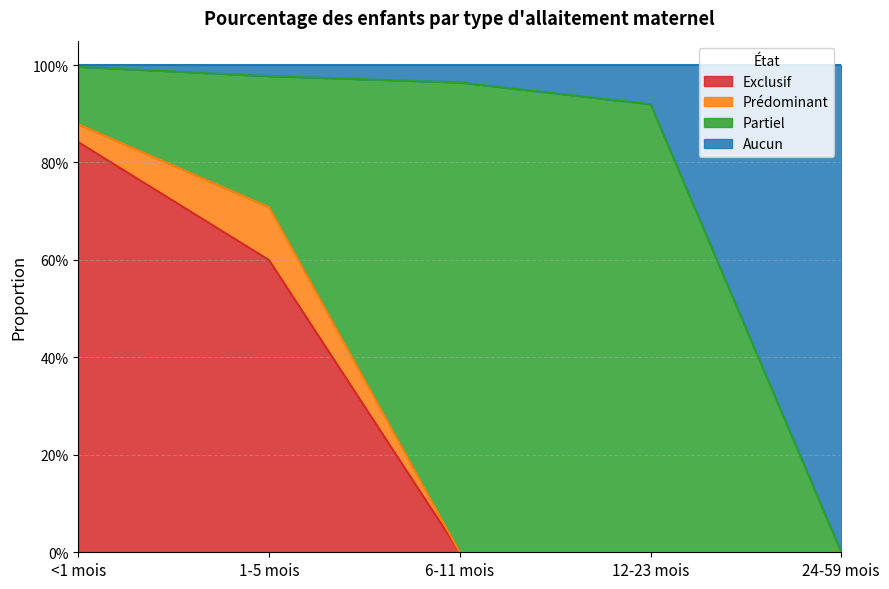

Does the chart display data point markers on the line(s)?

No